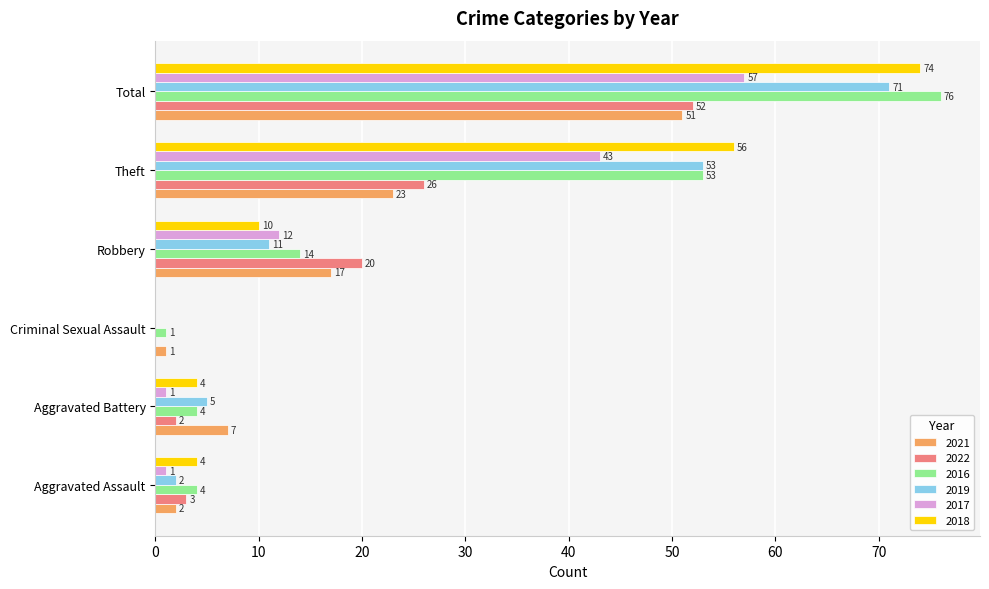

True or false: 2016 has a value of 4 at Aggravated Battery.

True